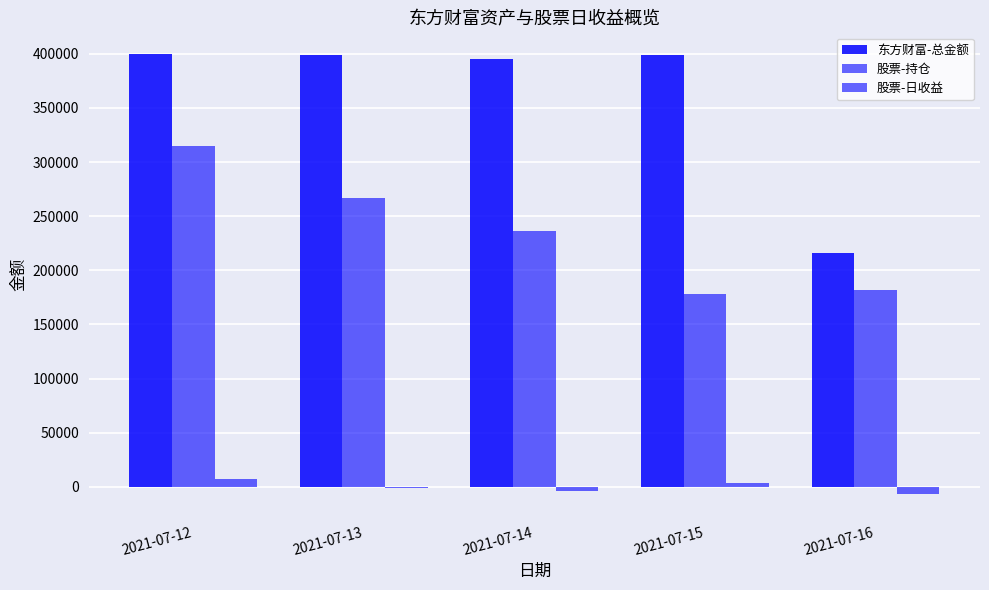

Count the number of categories in the chart.

5